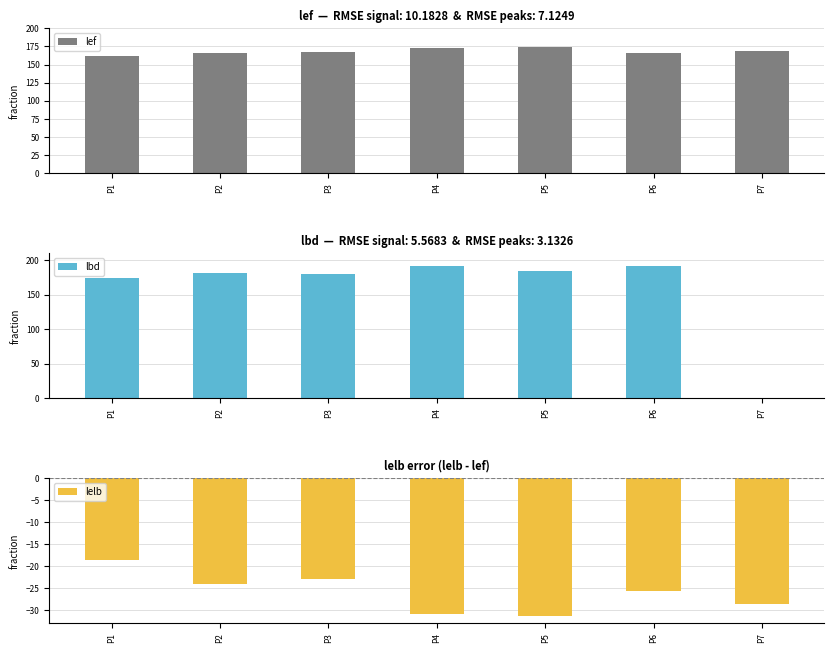

How many bars are there in each group?

3